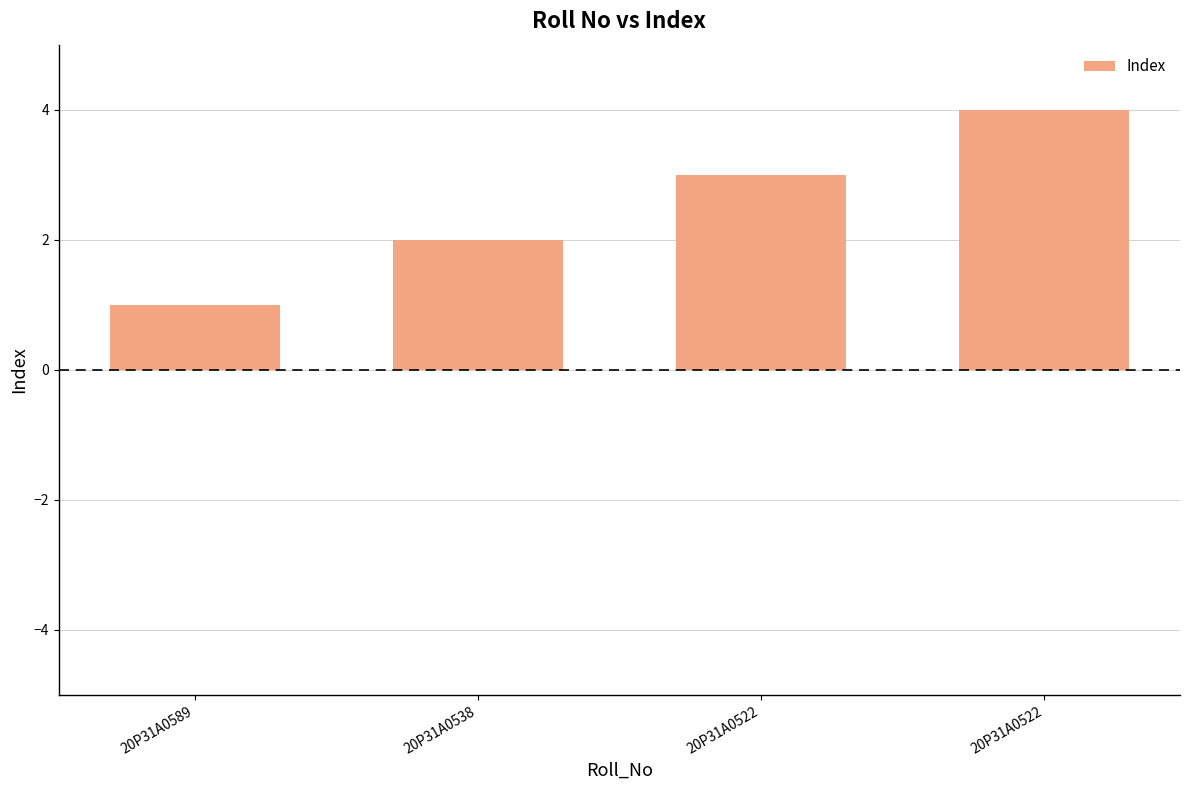

Reading left to right, what are all the values shown in this chart?

1	2	3	4